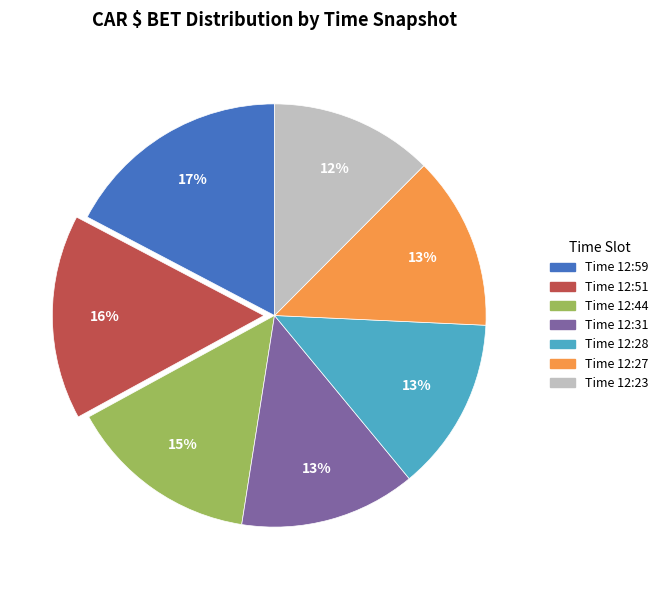

Count the number of slices in the pie.

7